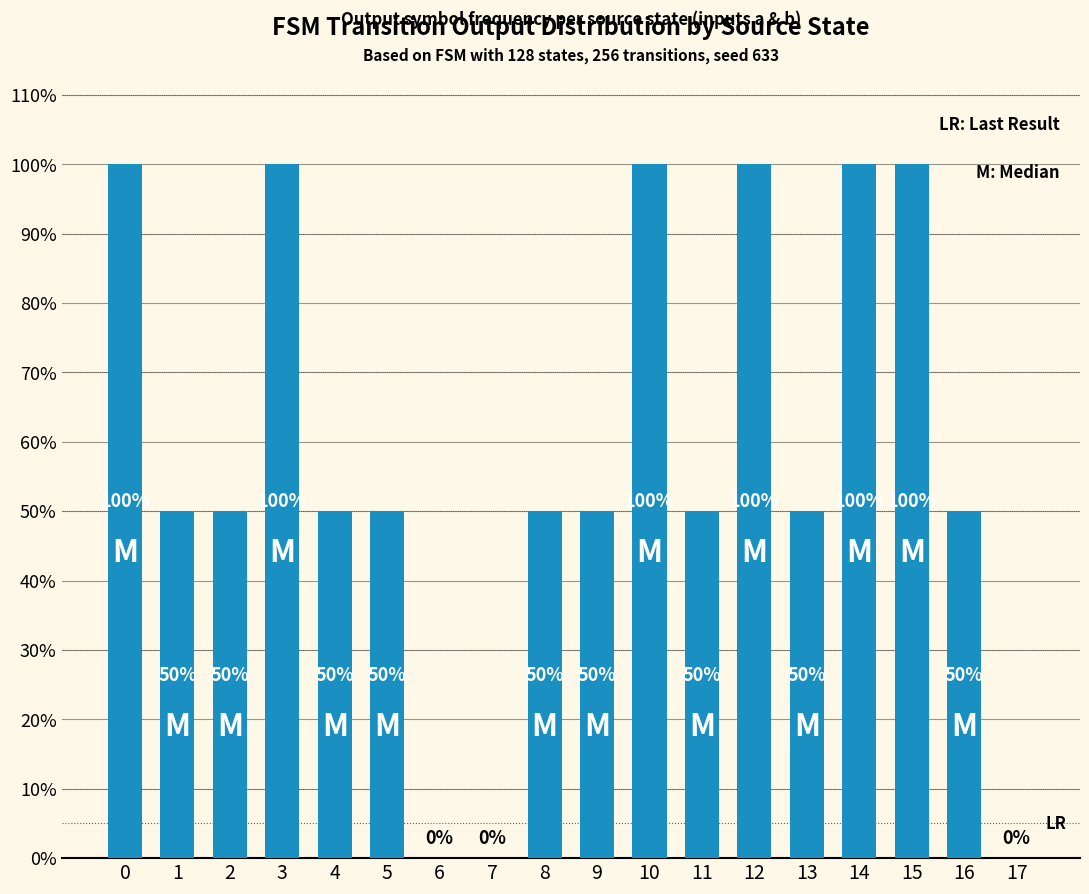

What is the change in value from 5 to 12?

+50